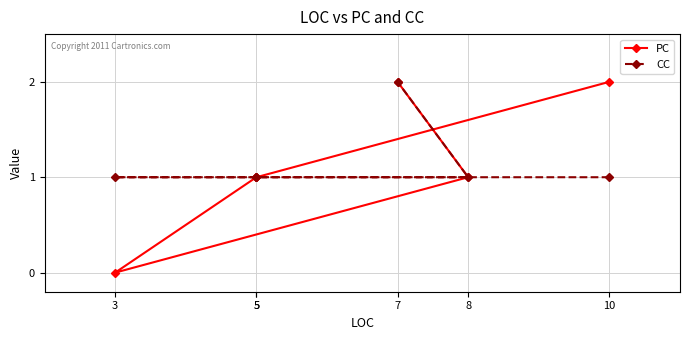

True or false: CC and PC intersect in this chart.

False